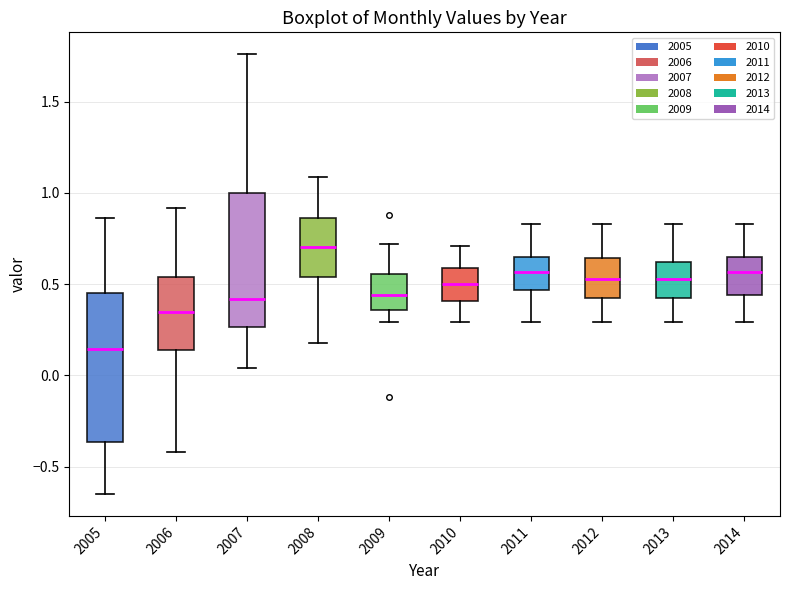

Reading left to right, read every box against the y-axis: the position of its median line, the range the box covers, and the ends of its whiskers. The values are not printed on the chart, so give them approximately, as read against the axis.

2005: median 0.15, box -0.35 to 0.45, whiskers -0.65 to 0.85
2006: median 0.35, box 0.15 to 0.55, whiskers -0.40 to 0.90
2007: median 0.40, box 0.25 to 1.00, whiskers 0.05 to 1.75
2008: median 0.70, box 0.55 to 0.85, whiskers 0.20 to 1.10
2009: median 0.45, box 0.35 to 0.55, whiskers 0.30 to 0.70
2010: median 0.50, box 0.40 to 0.60, whiskers 0.30 to 0.70
2011: median 0.55, box 0.45 to 0.65, whiskers 0.30 to 0.85
2012: median 0.55, box 0.45 to 0.65, whiskers 0.30 to 0.85
2013: median 0.55, box 0.45 to 0.60, whiskers 0.30 to 0.85
2014: median 0.55, box 0.45 to 0.65, whiskers 0.30 to 0.85